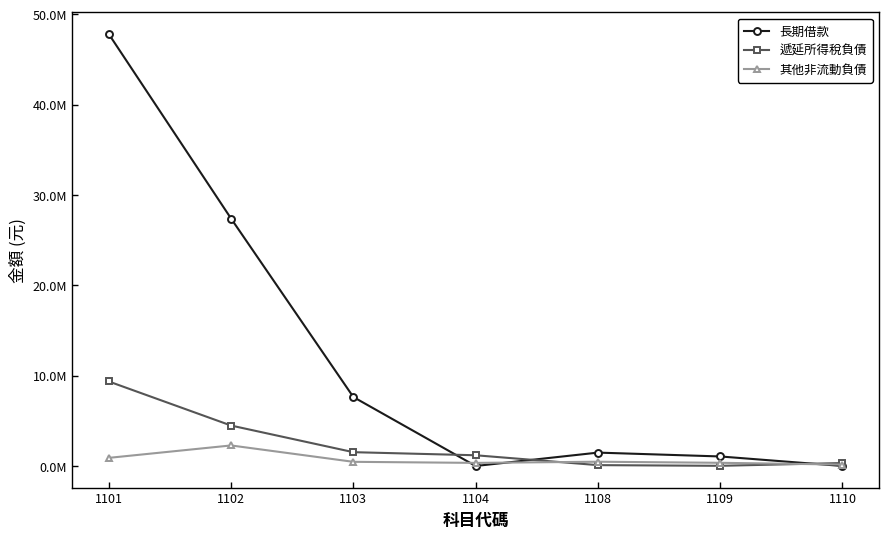

What are all the series names shown in the legend?

長期借款, 遞延所得稅負債, 其他非流動負債